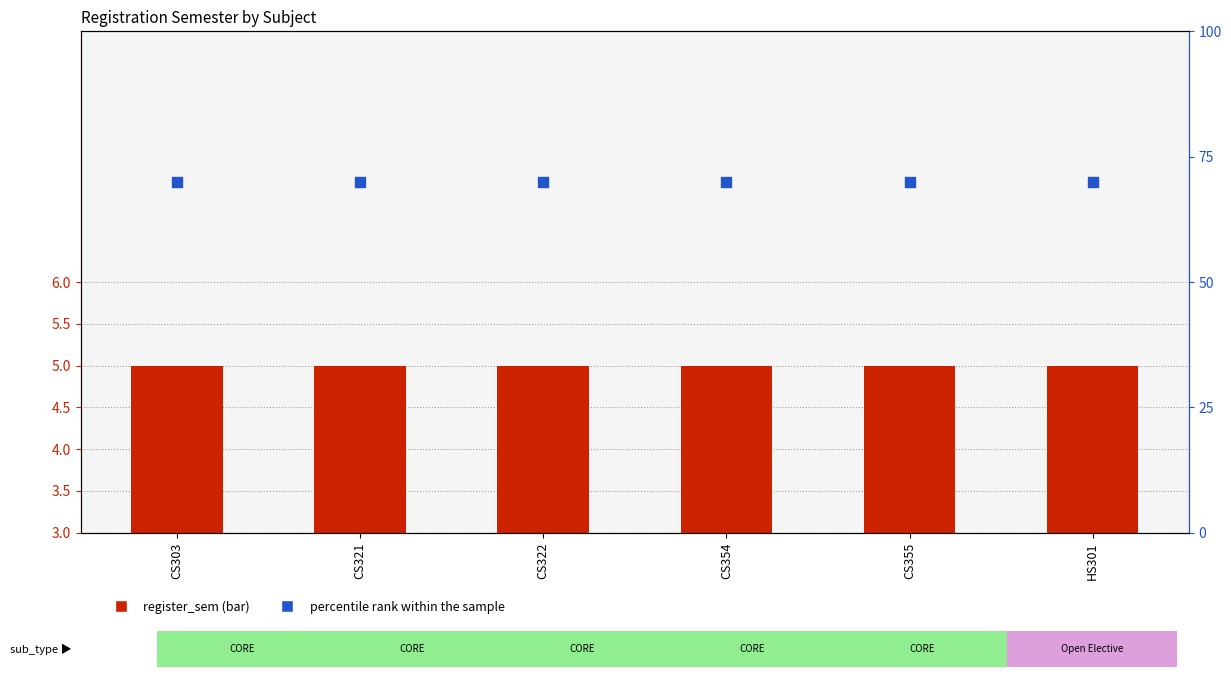

Which series has the largest Y range (max minus min)?

register_sem